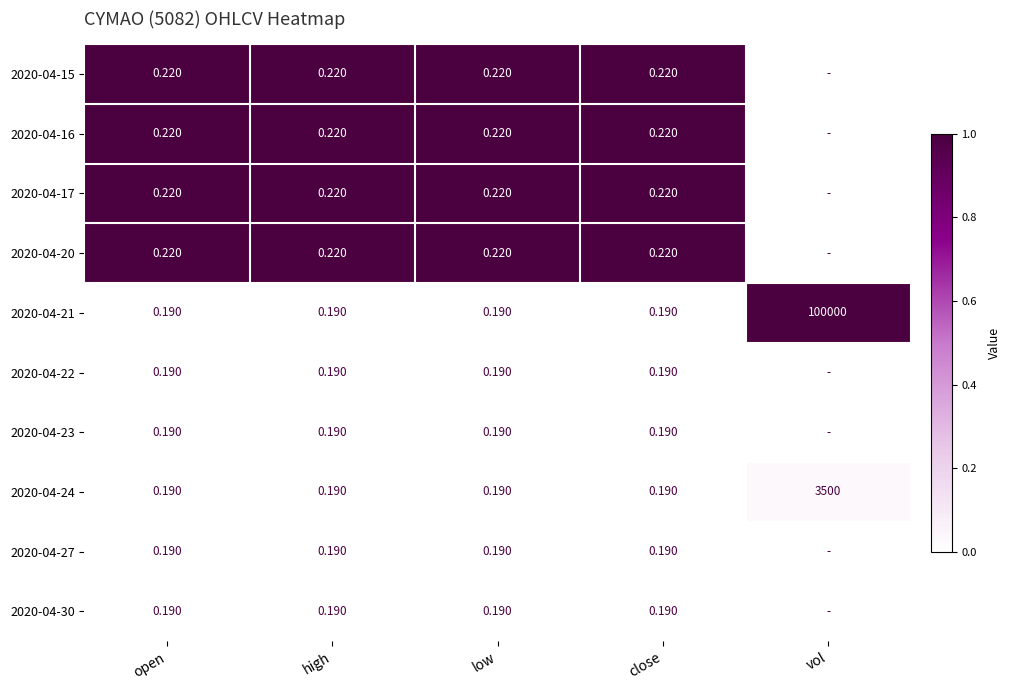

Is the value of 2020-04-30 at close greater than the value of 2020-04-15 at low?

No